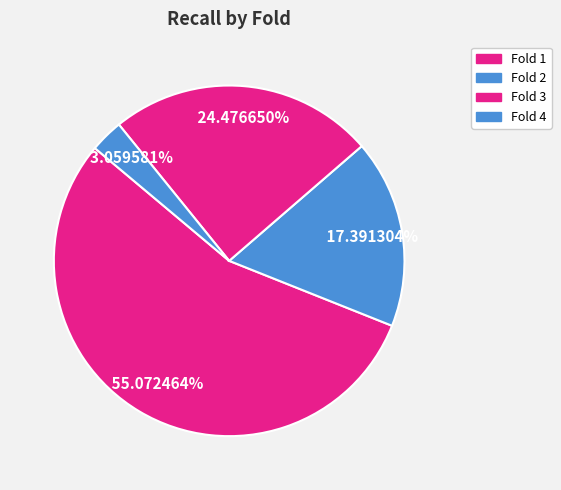

To the nearest percent, what is the difference between the Fold 2 and Fold 1 slice percentages?

38%